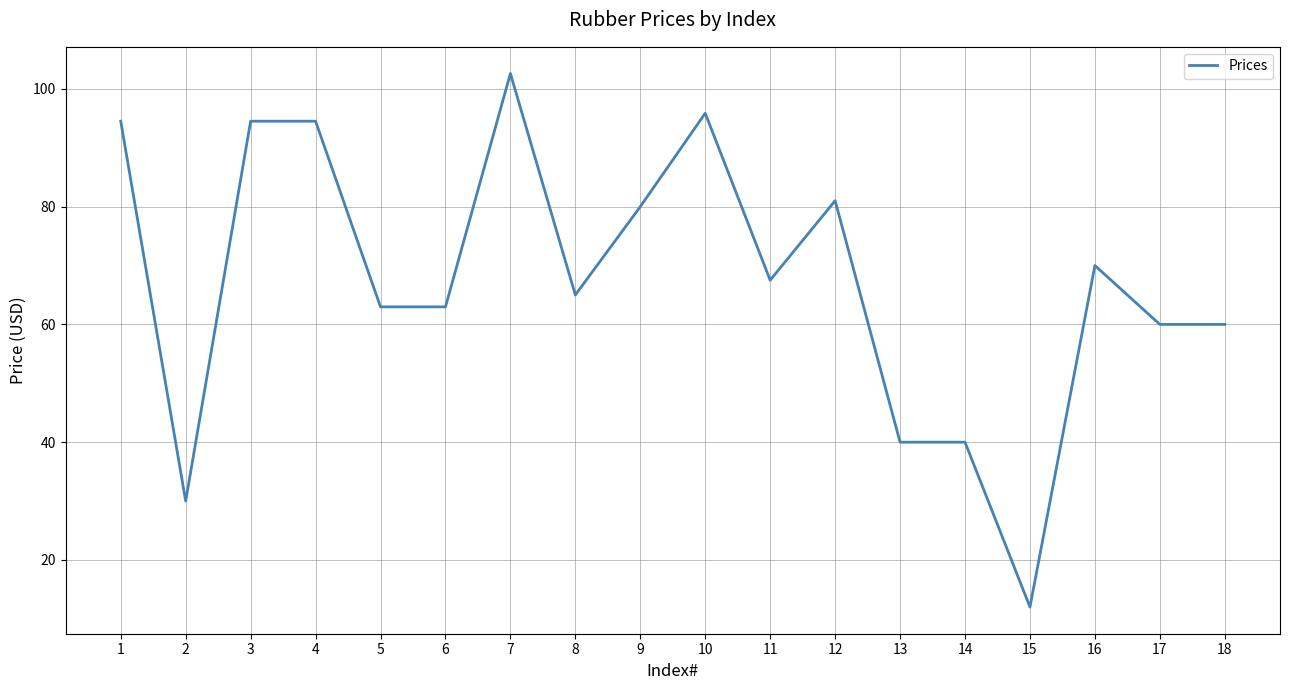

What is the difference between the values at 16 and 10?

25.9